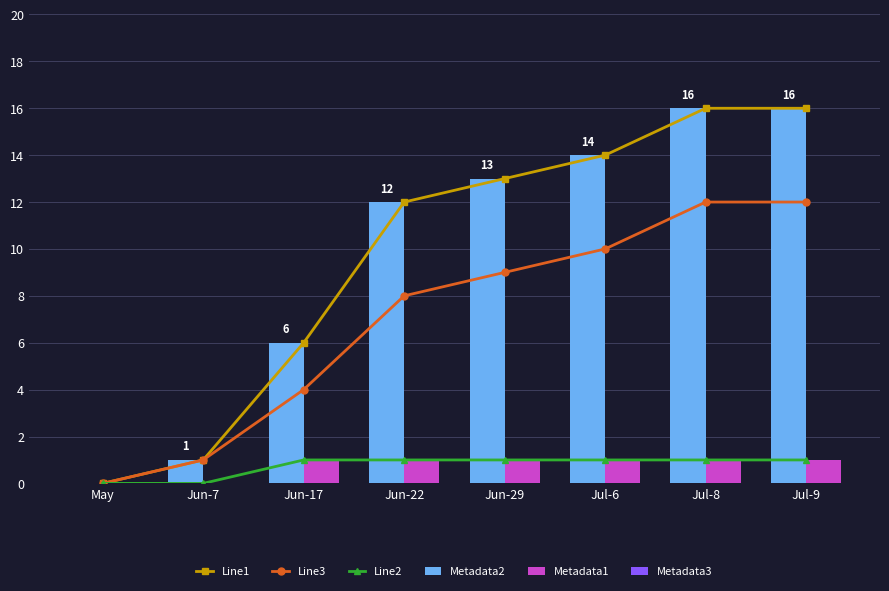

What position from the left is May?

1